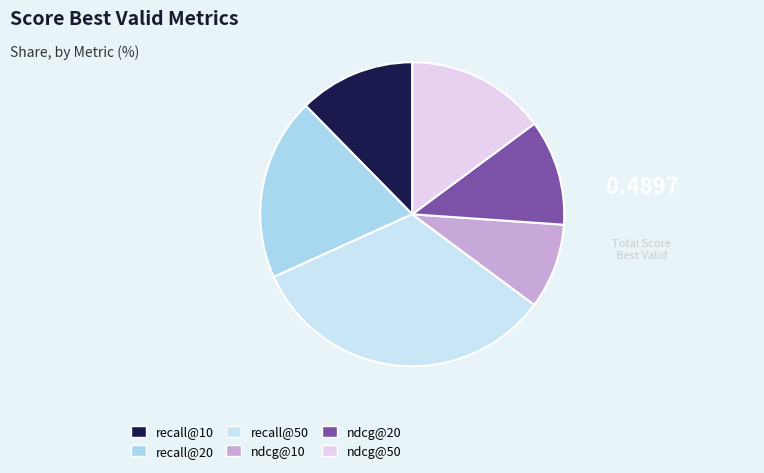

True or false: ndcg@10 accounts for 1% of the total.

False